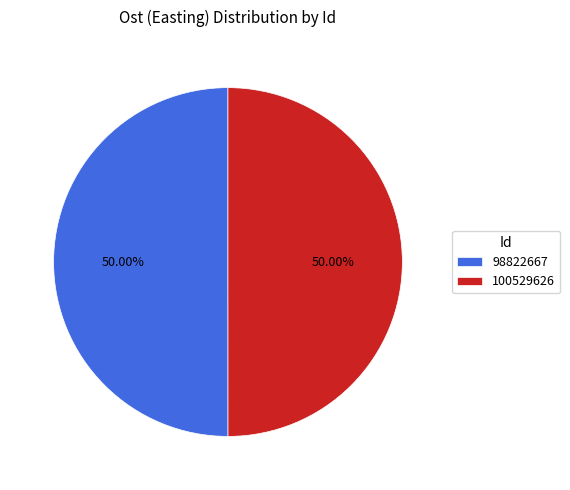

To the nearest percent, what is the combined percentage of 98822667 and 100529626?

100%